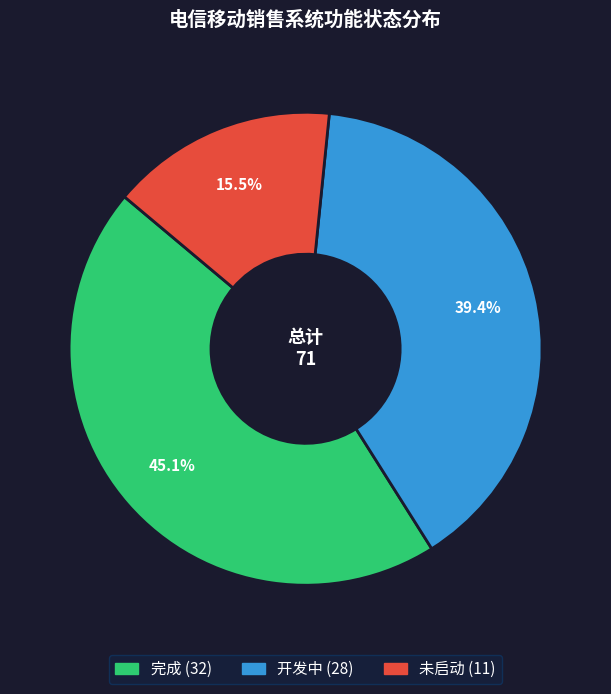

Is there a majority slice in this chart?

No